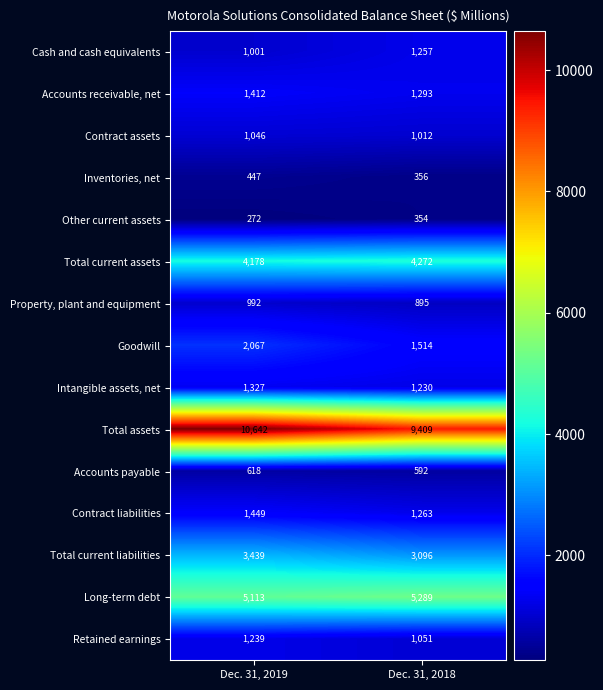

What is the total value across all series at Dec. 31, 2018?

32883